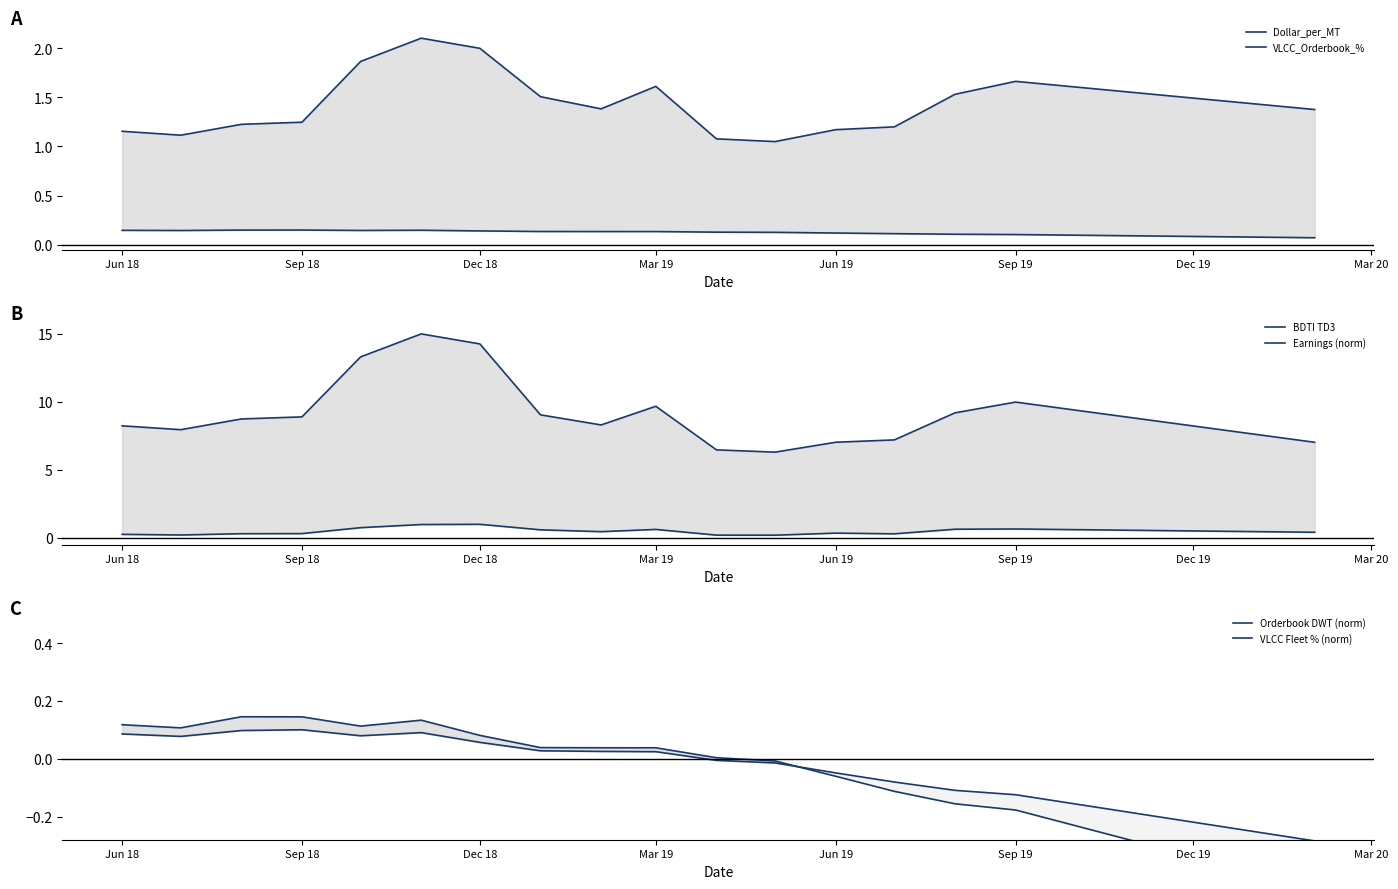

Reading left to right, what are all the values shown in this chart?

Dollar_per_MT: 1.2	1.1	1.2	1.2	1.9	2.1	2.0	1.5	1.4	1.6	1.1	1.0	1.2	1.2	1.5	1.7	1.4
VLCC_Orderbook_%: 0.1	0.1	0.1	0.1	0.1	0.1	0.1	0.1	0.1	0.1	0.1	0.1	0.1	0.1	0.1	0.1	0.1
BDTI TD3: 8.2	8.0	8.7	8.9	13.3	15.0	14.3	9.0	8.3	9.7	6.5	6.3	7.0	7.2	9.2	10.0	7.0
Earnings (norm): 0.3	0.2	0.3	0.3	0.8	1.0	1.0	0.6	0.5	0.6	0.2	0.2	0.4	0.3	0.6	0.7	0.4
Orderbook DWT (norm): 0.1	0.1	0.1	0.1	0.1	0.1	0.1	0.0	0.0	0.0	0.0	-0.0	-0.1	-0.1	-0.2	-0.2	-0.4
VLCC Fleet % (norm): 0.1	0.1	0.1	0.1	0.1	0.1	0.1	0.0	0.0	0.0	-0.0	-0.0	-0.0	-0.1	-0.1	-0.1	-0.3